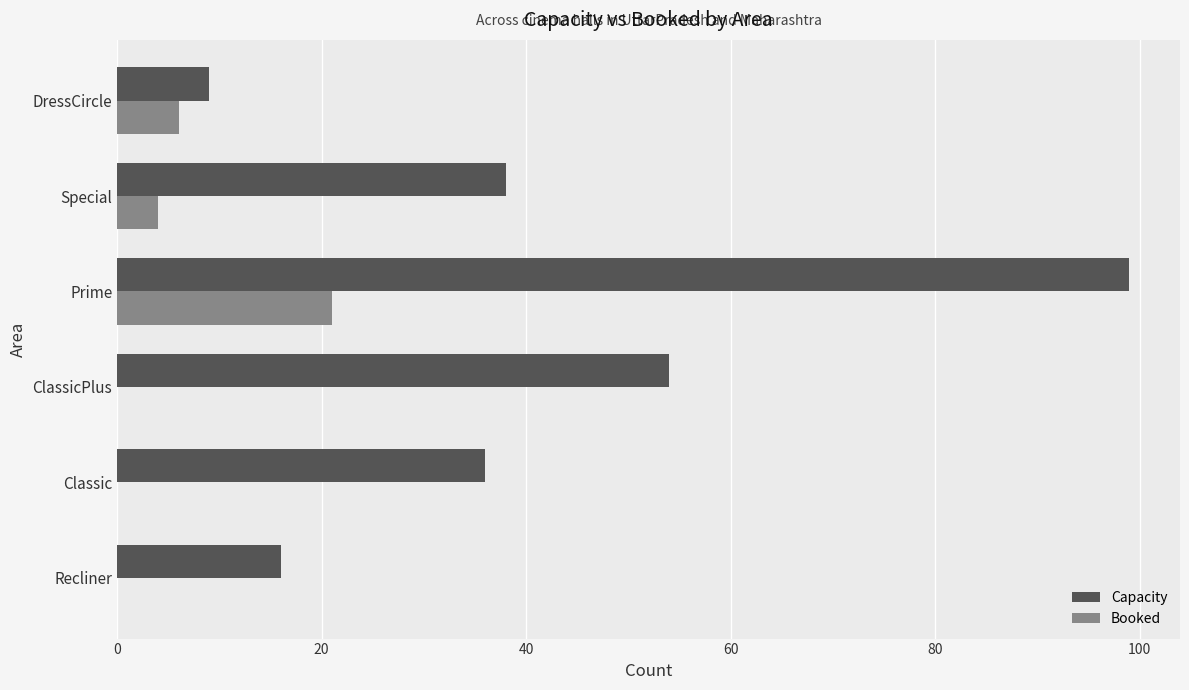

Which series has the largest total across all categories?

Capacity